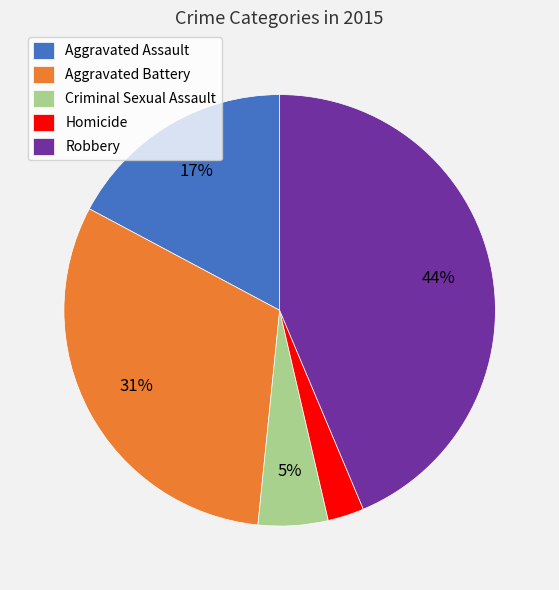

How many segments does this pie chart have?

5